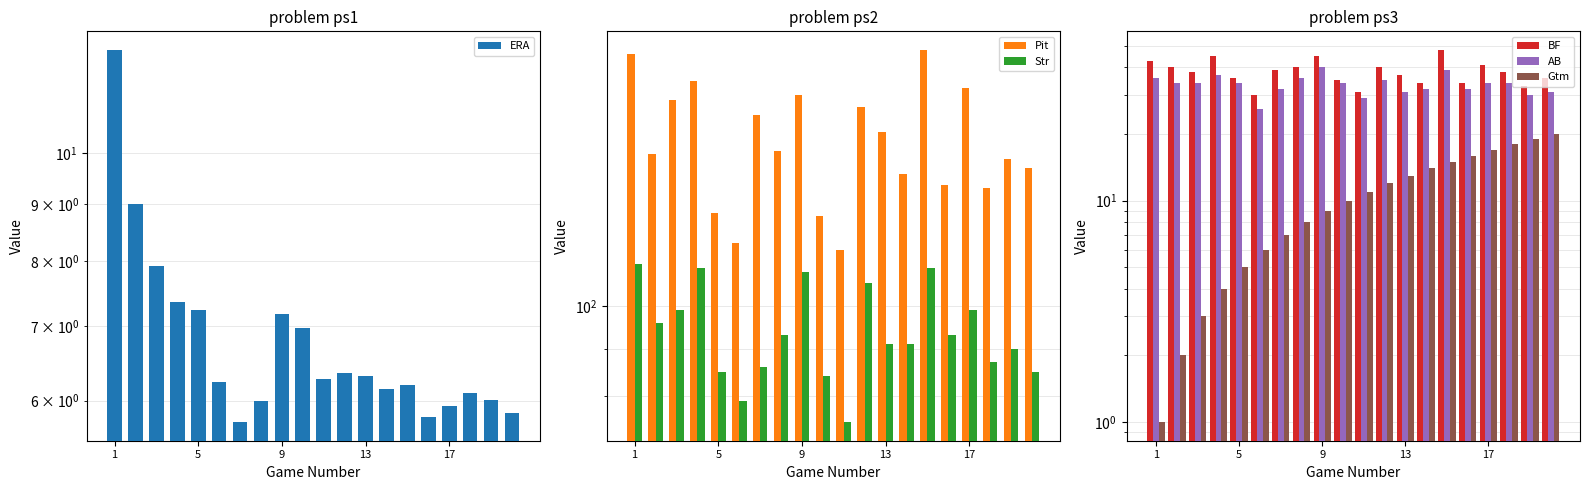

Reading left to right, extract all data points from this chart.

ERA: 12.4	9.0	7.9	7.4	7.2	6.2	5.7	6.0	7.2	7.0	6.3	6.3	6.3	6.1	6.2	5.8	5.9	6.1	6.0	5.8
Pit: 187.0	146.0	167.0	175.0	126.0	117.0	161.0	147.0	169.0	125.0	115.0	164.0	154.0	139.0	189.0	135.0	172.0	134.0	144.0	141.0
Str: 111.0	96.0	99.0	110.0	85.0	79.0	86.0	93.0	109.0	84.0	75.0	106.0	91.0	91.0	110.0	93.0	99.0	87.0	90.0	85.0
BF: 43.0	40.0	38.0	45.0	36.0	30.0	39.0	40.0	45.0	35.0	31.0	40.0	37.0	34.0	48.0	34.0	41.0	38.0	33.0	36.0
AB: 36.0	34.0	34.0	37.0	34.0	26.0	32.0	36.0	40.0	34.0	29.0	35.0	31.0	32.0	39.0	32.0	34.0	34.0	30.0	31.0
Gtm: 1.0	2.0	3.0	4.0	5.0	6.0	7.0	8.0	9.0	10.0	11.0	12.0	13.0	14.0	15.0	16.0	17.0	18.0	19.0	20.0